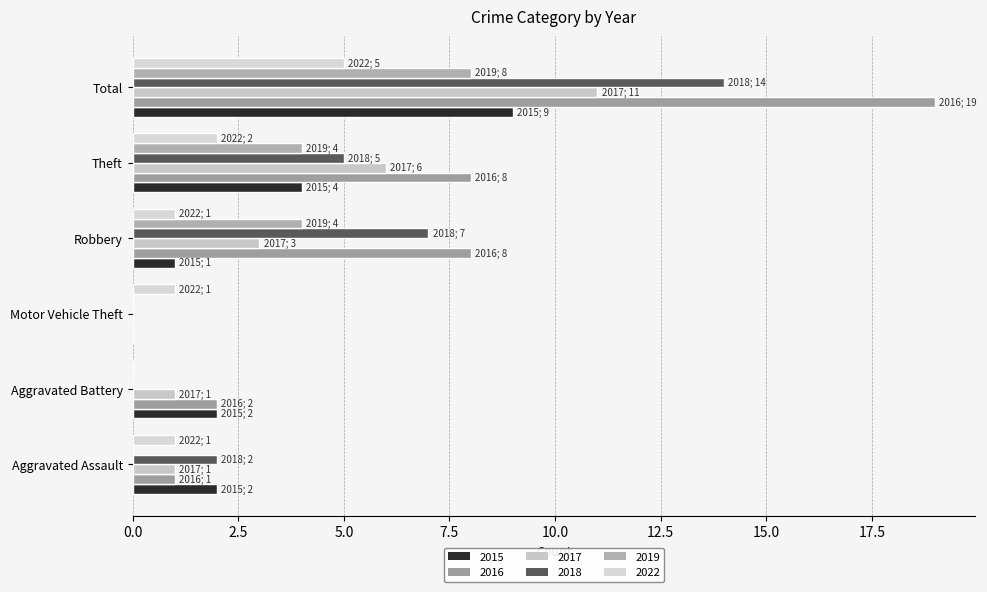

Where does the 2018 series first go above 5?

Robbery